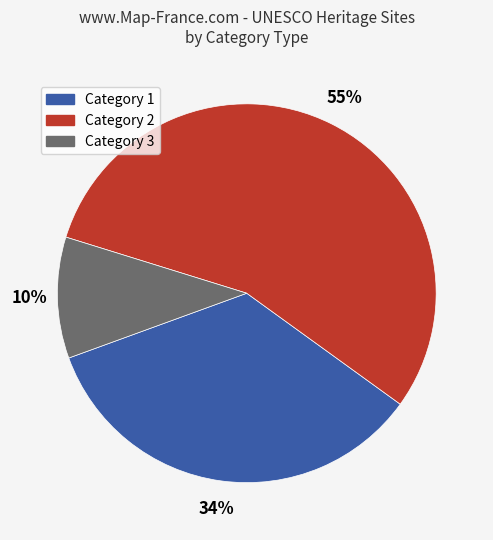

Is there a majority slice in this chart?

Yes